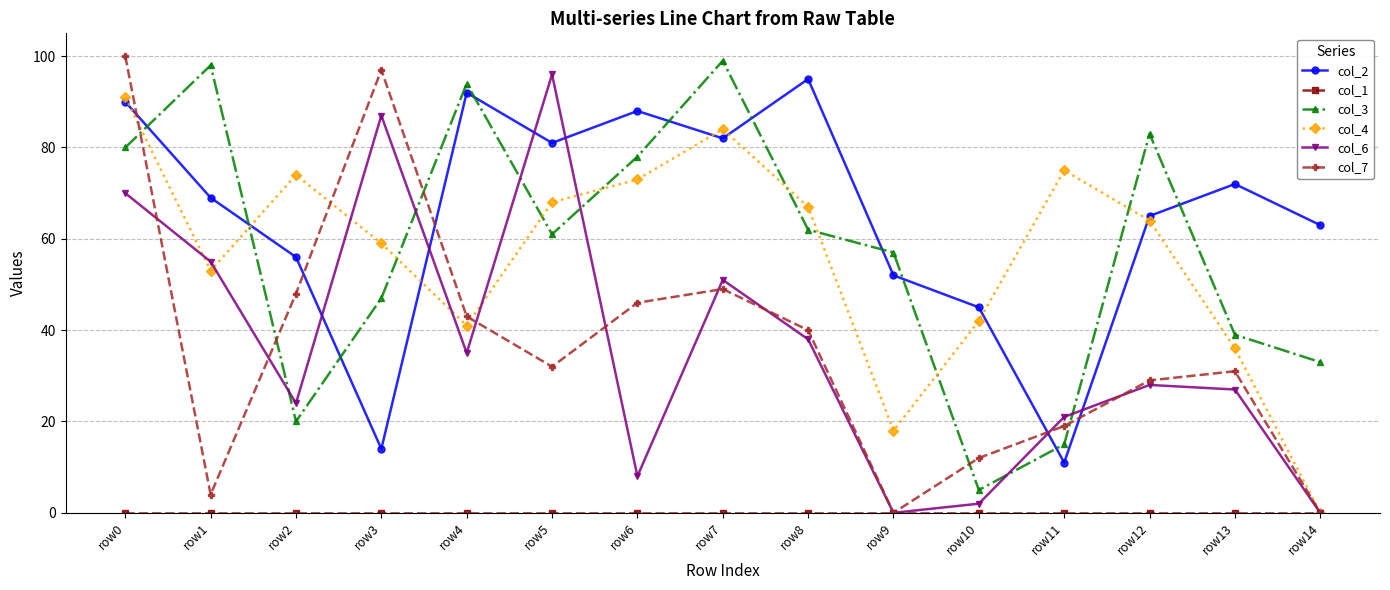

Which series has the largest total across all categories?

col_2